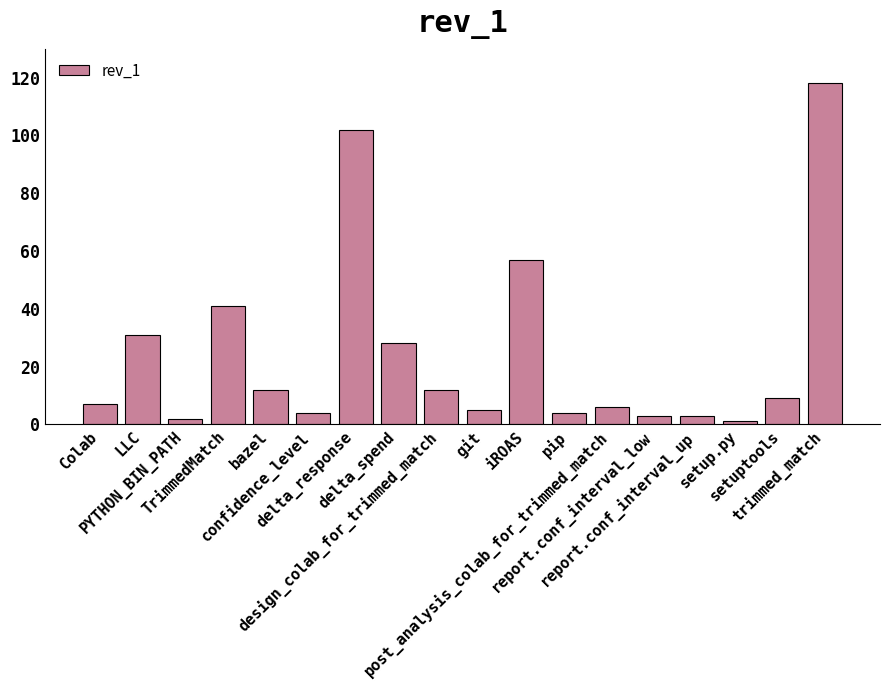

What is the ratio of the value at bazel to the value at LLC?

0.4